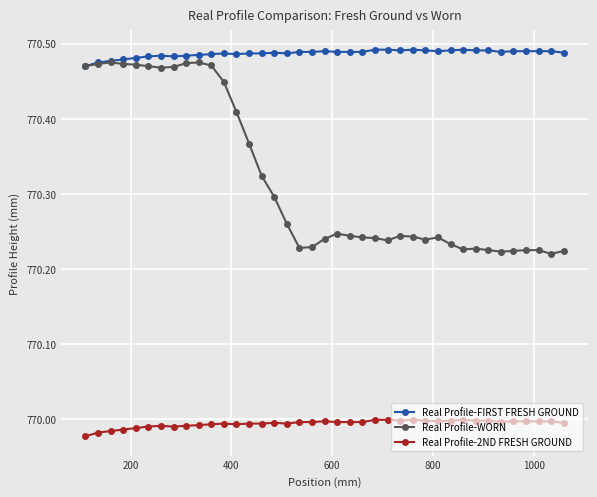

Rank the series by their average value, from lowest to highest.

Real Profile-2ND FRESH GROUND, Real Profile-WORN, Real Profile-FIRST FRESH GROUND